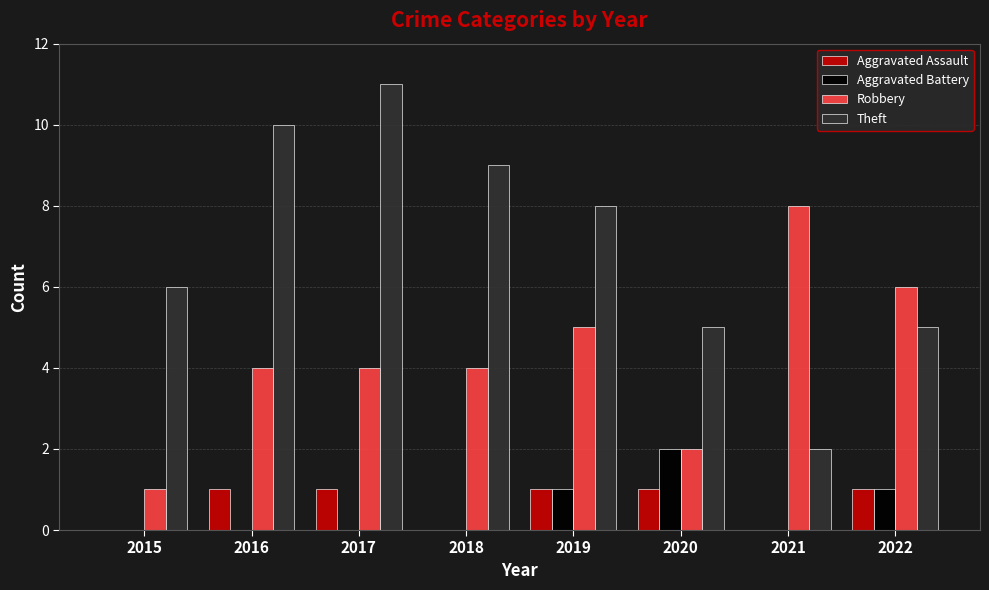

The value of Robbery at 2018 is 4. True or false?

True